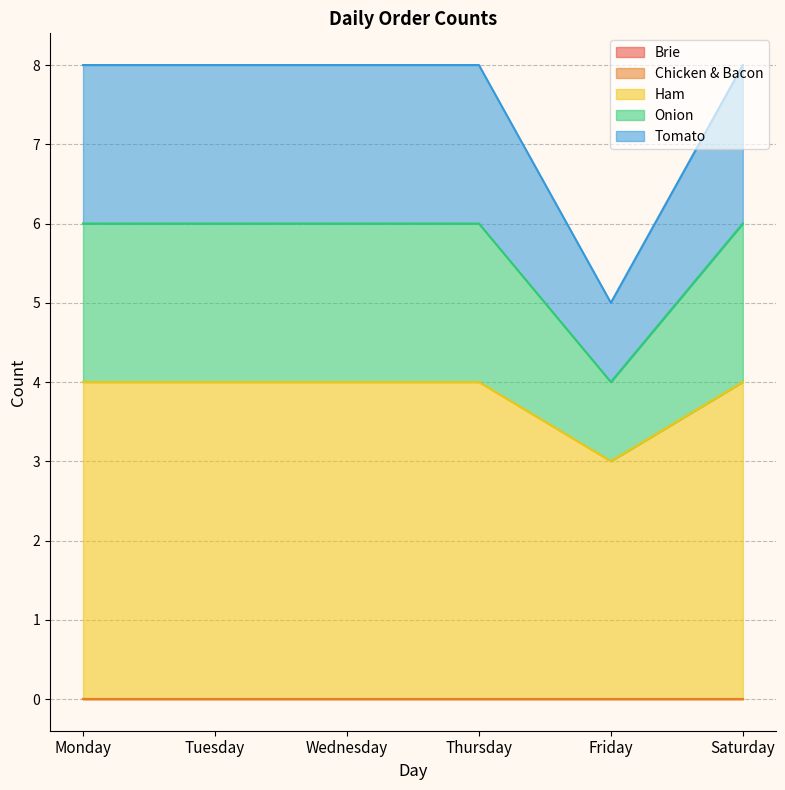

How many Ham values are between 4 and 5?

5